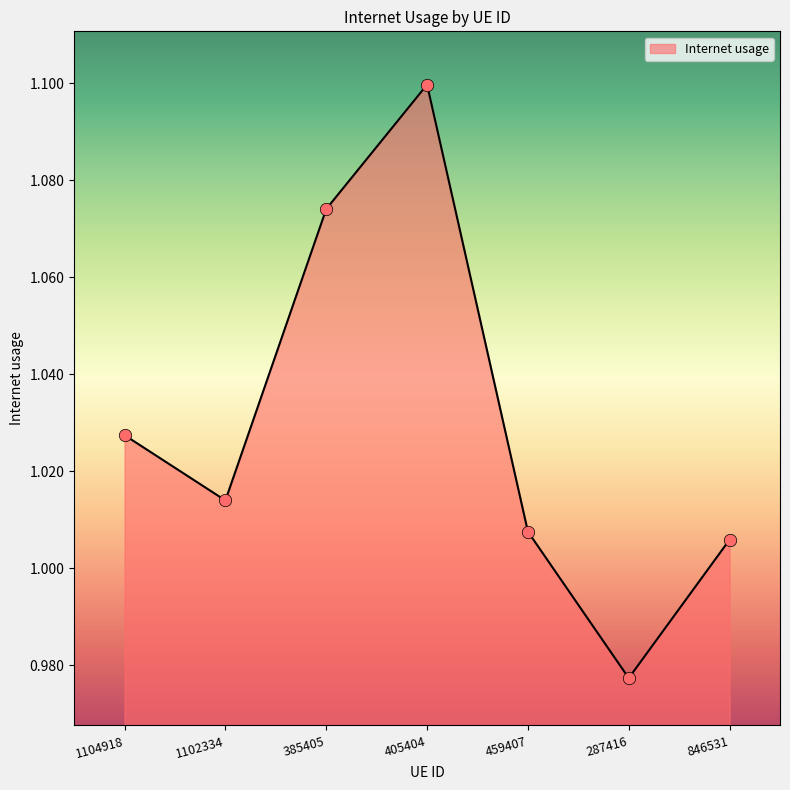

Which has a higher value, 846531 or 385405?

385405